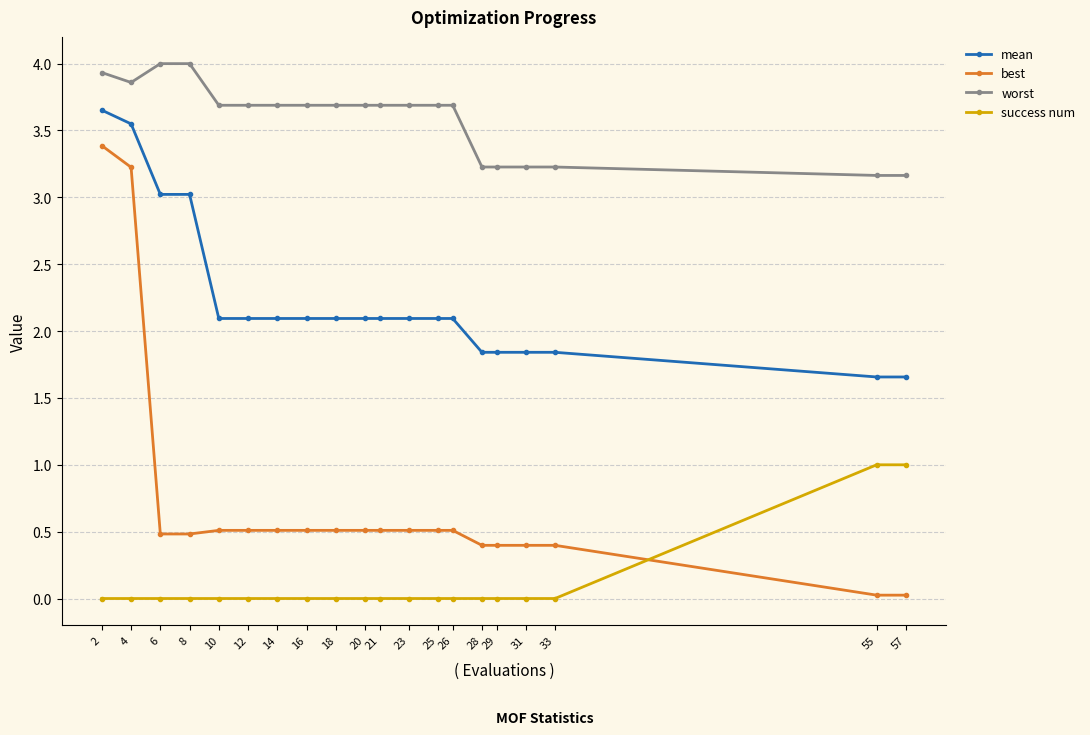

At how many categories does at least one series exceed 1?

20